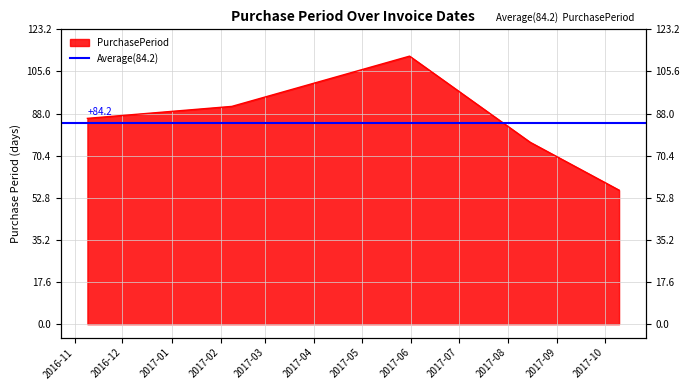

What is the label of the 4th point from the left?

2017-08-15